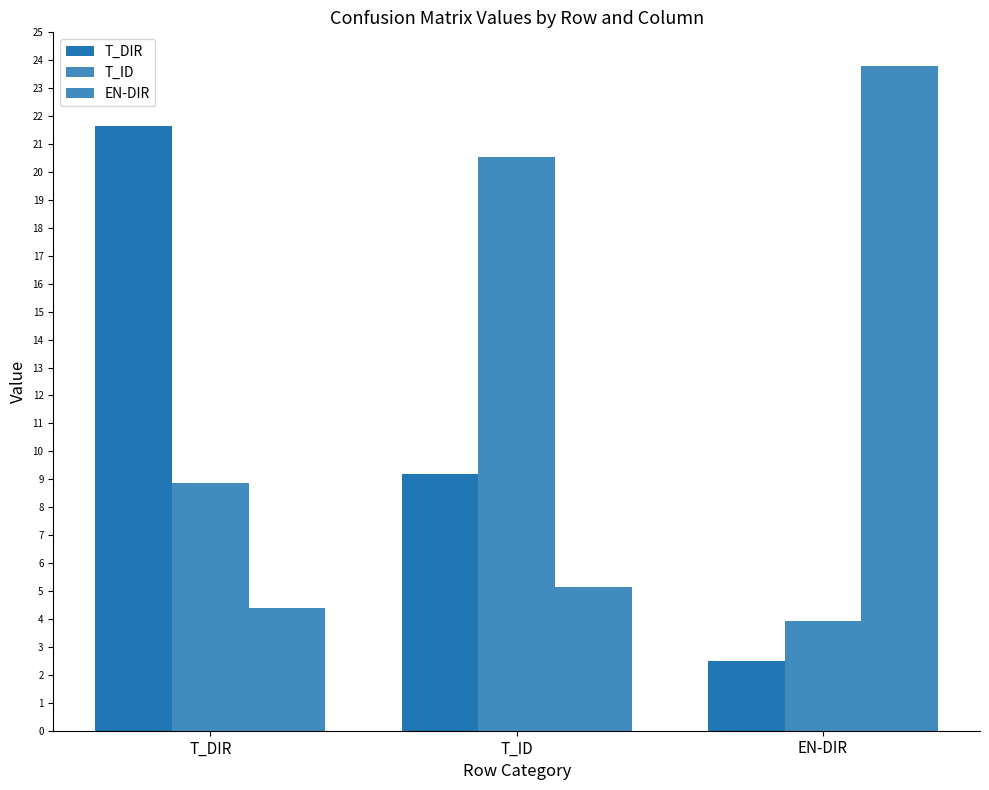

How many values in the T_ID series are below 8?

1